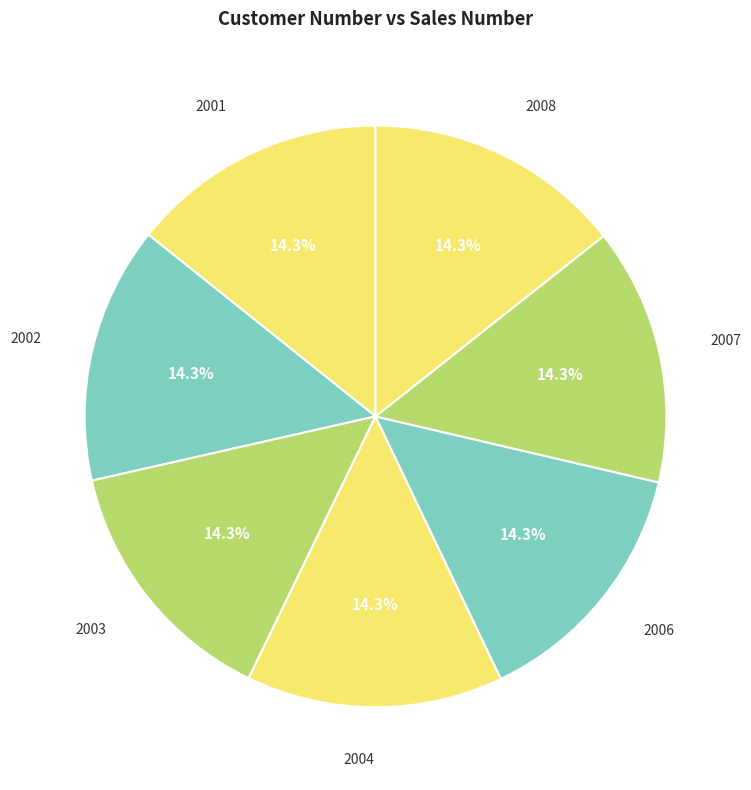

What is the largest slice in the pie chart?

2008